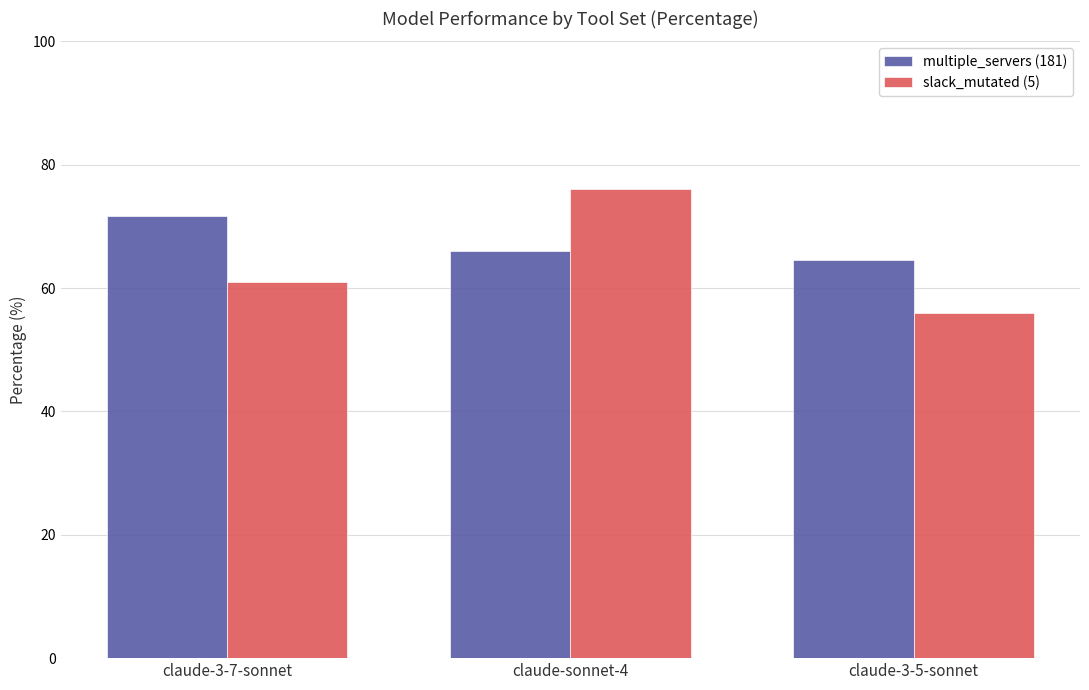

What is the difference between the slack_mutated (5) values at claude-sonnet-4 and claude-3-7-sonnet?

15.0